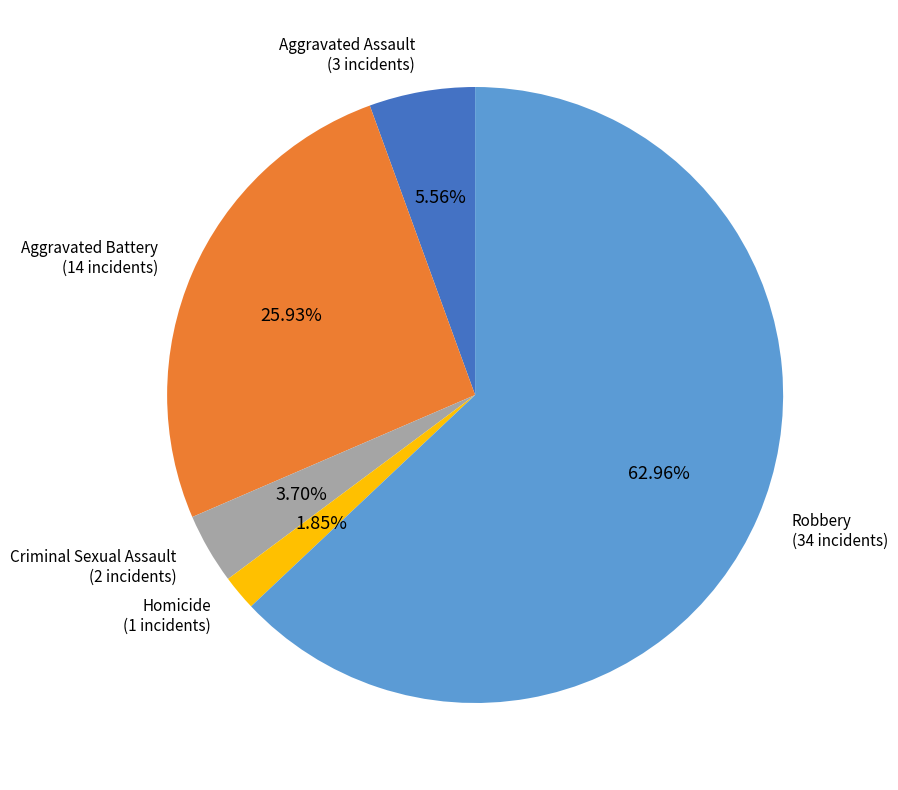

Rank the categories by value from highest to lowest.

Robbery, Aggravated Battery, Aggravated Assault, Criminal Sexual Assault, Homicide